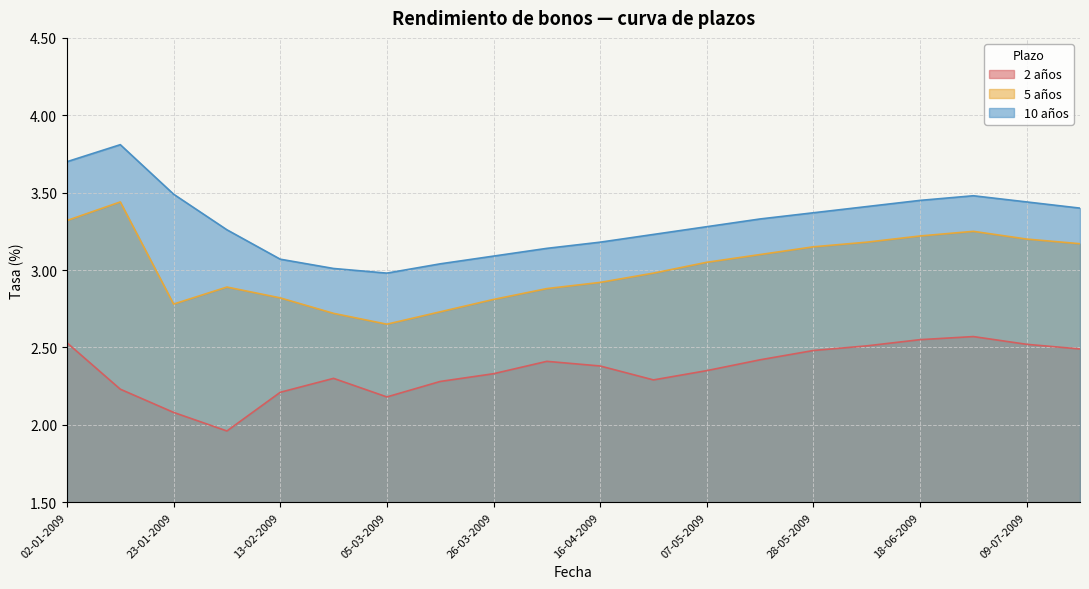

True or false: 5 años has a value of 3.1 at 28-05-2009.

True